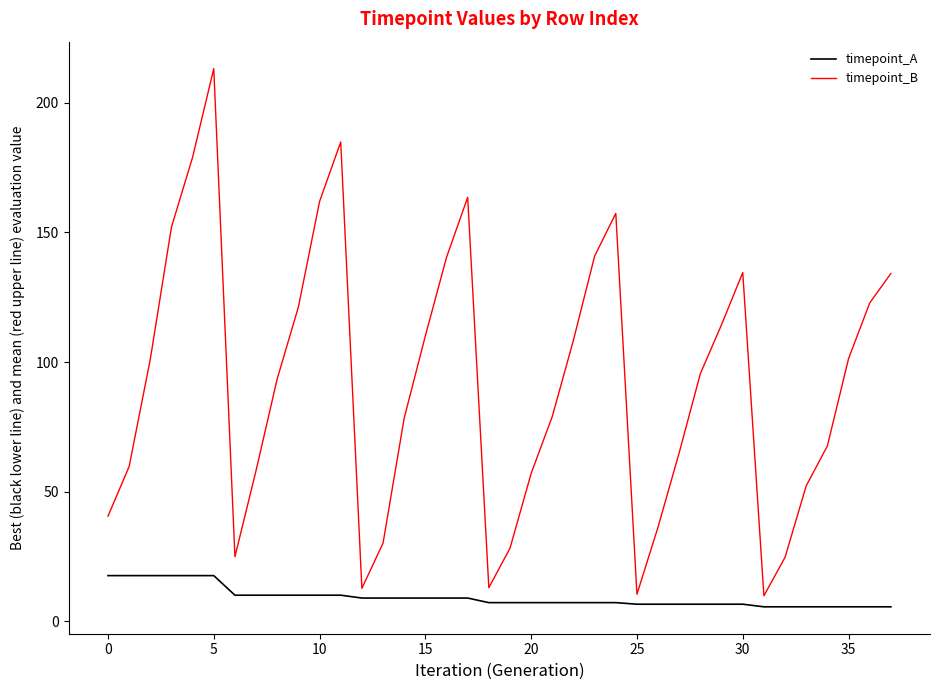

Which series has the largest total across all categories?

timepoint_B